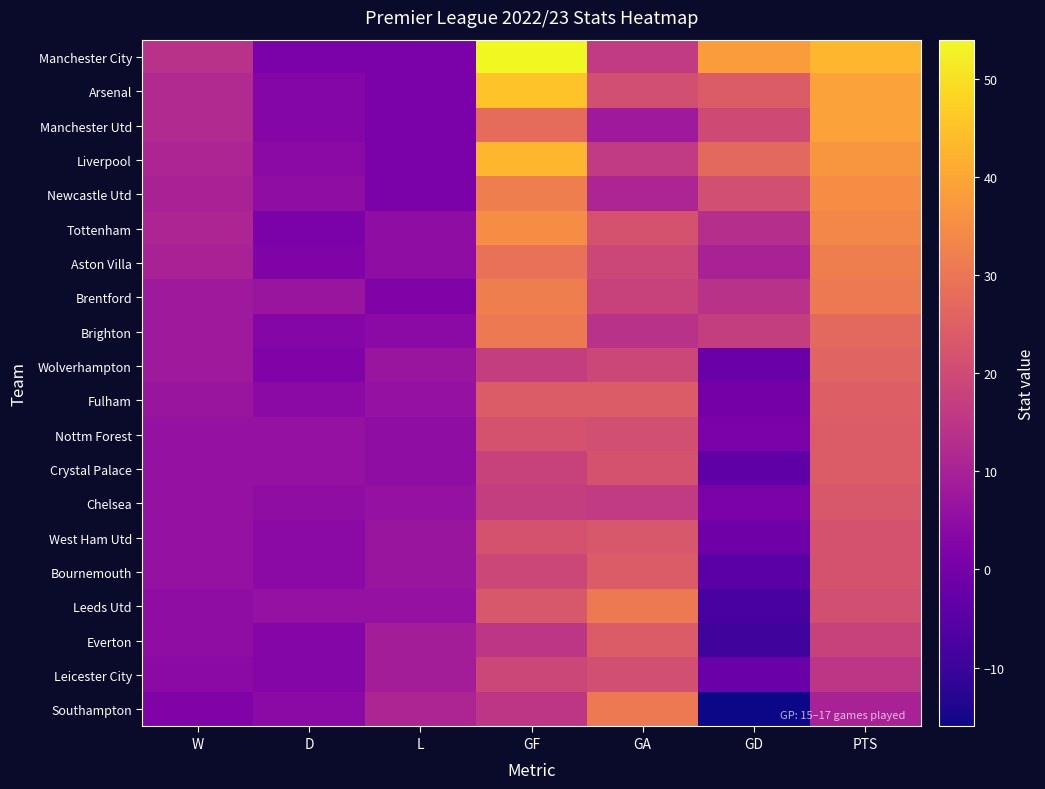

At how many categories does at least one series exceed 11?

5